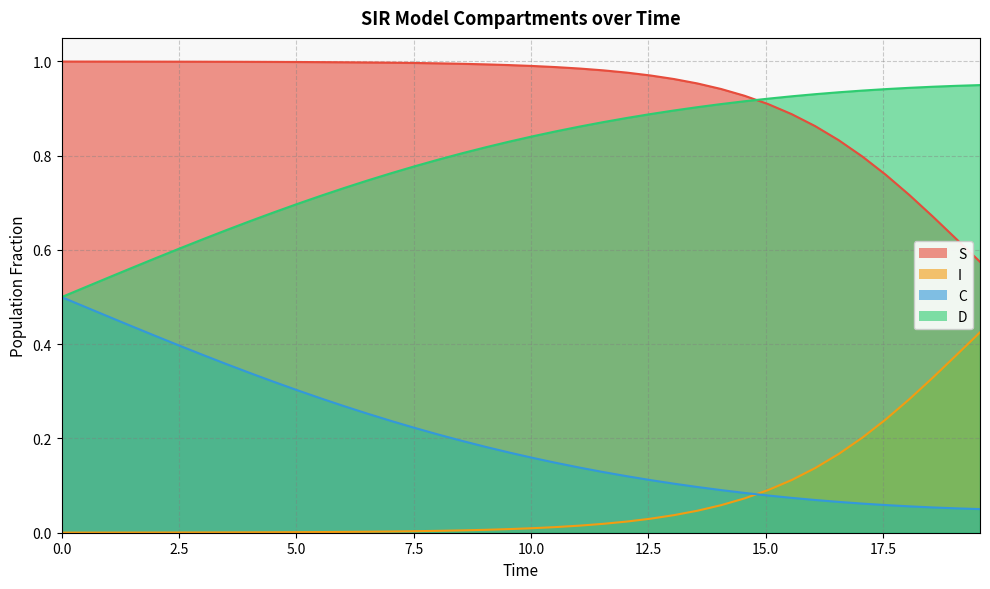

Which series has the largest total across all categories?

S